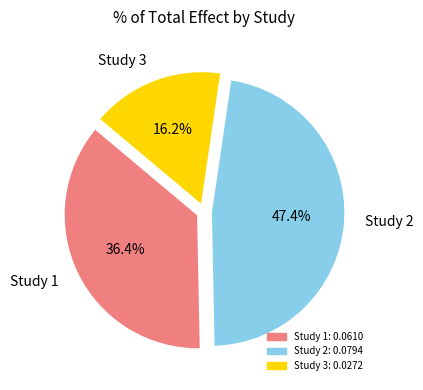

Is there any slice that represents more than half of the pie?

No